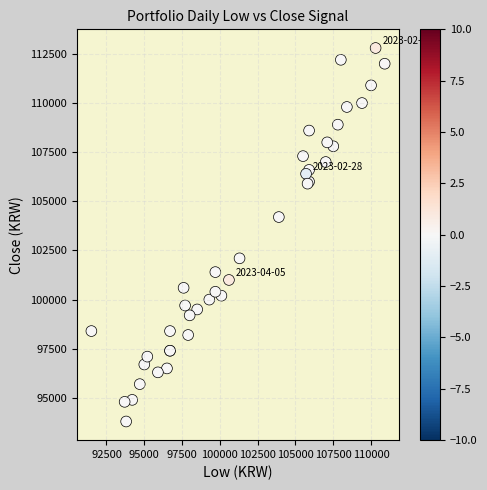

What Y value in the scatter plot is closest to 103300?

104200